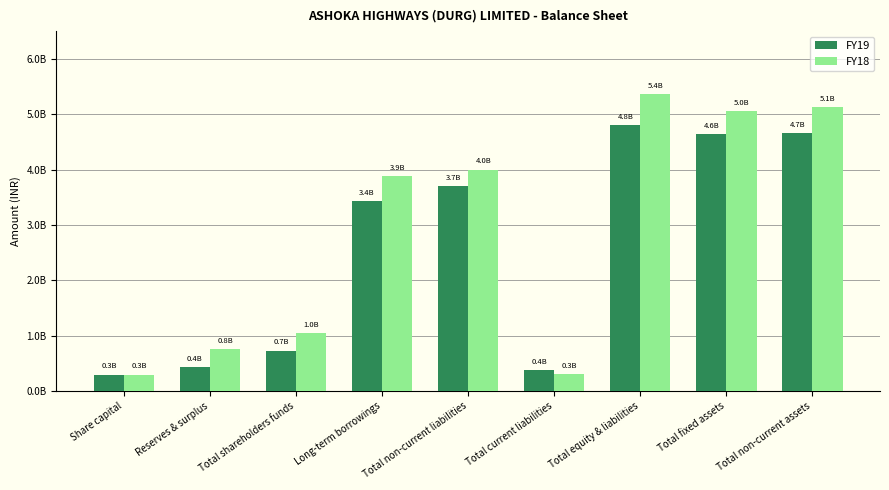

Rank the series at Total equity & liabilities from lowest to highest value.

FY19, FY18